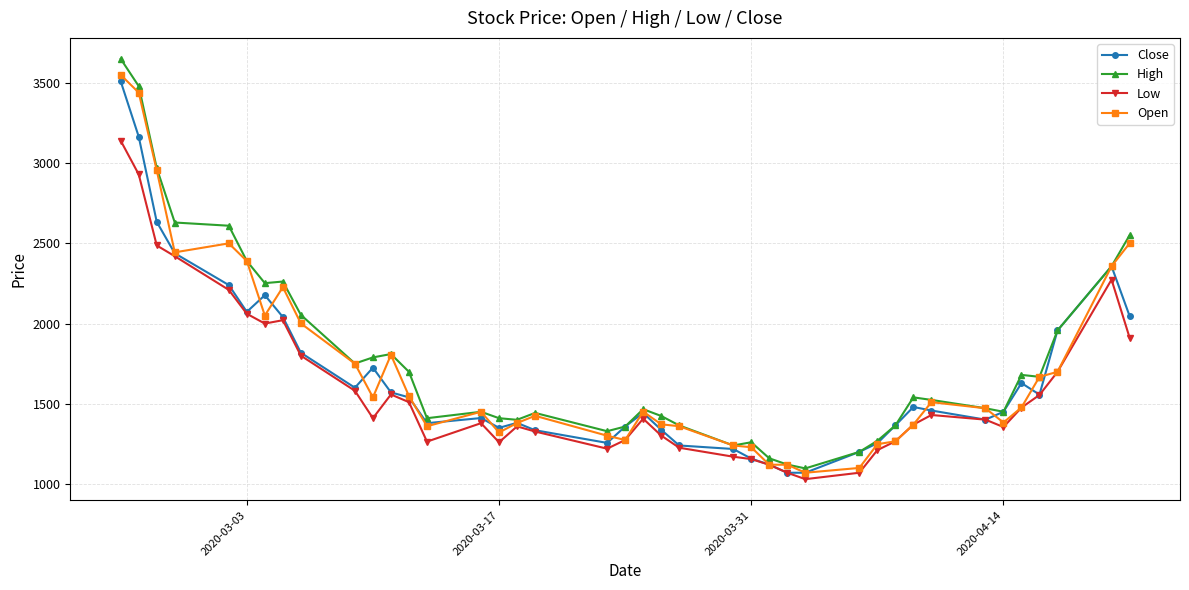

List the series in order of their peak value, lowest first.

Low, Close, Open, High